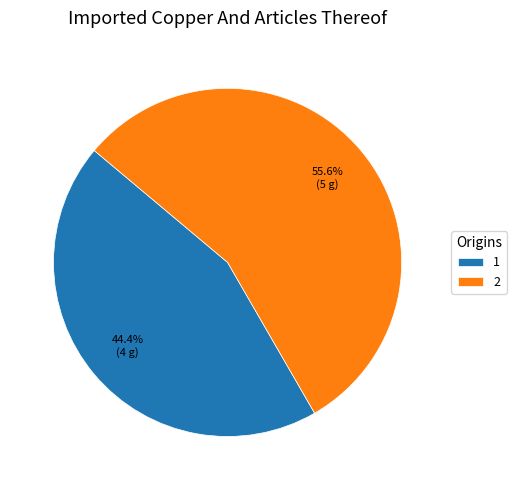

The 2 slice represents 56% of the pie. True or false?

True